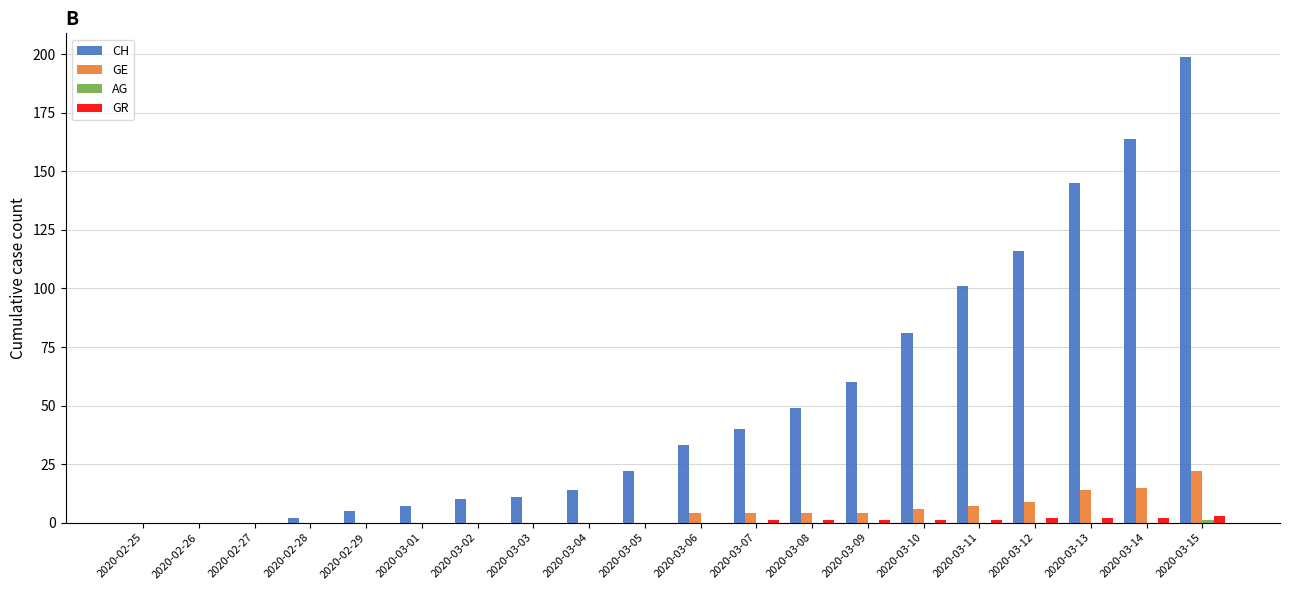

Which series has the largest total across all categories?

CH